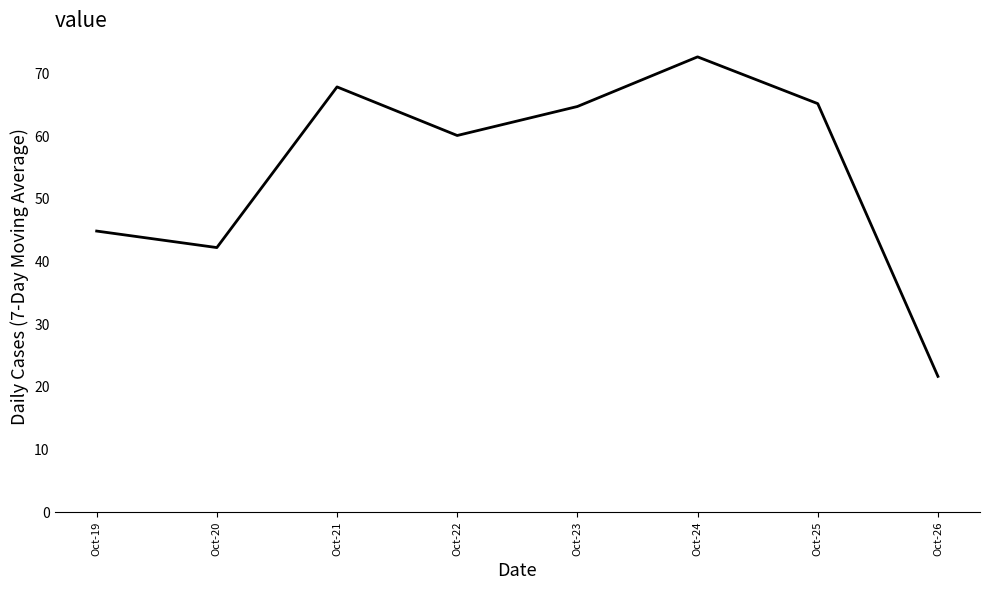

Between Oct-22 and Oct-25, which is larger?

Oct-25